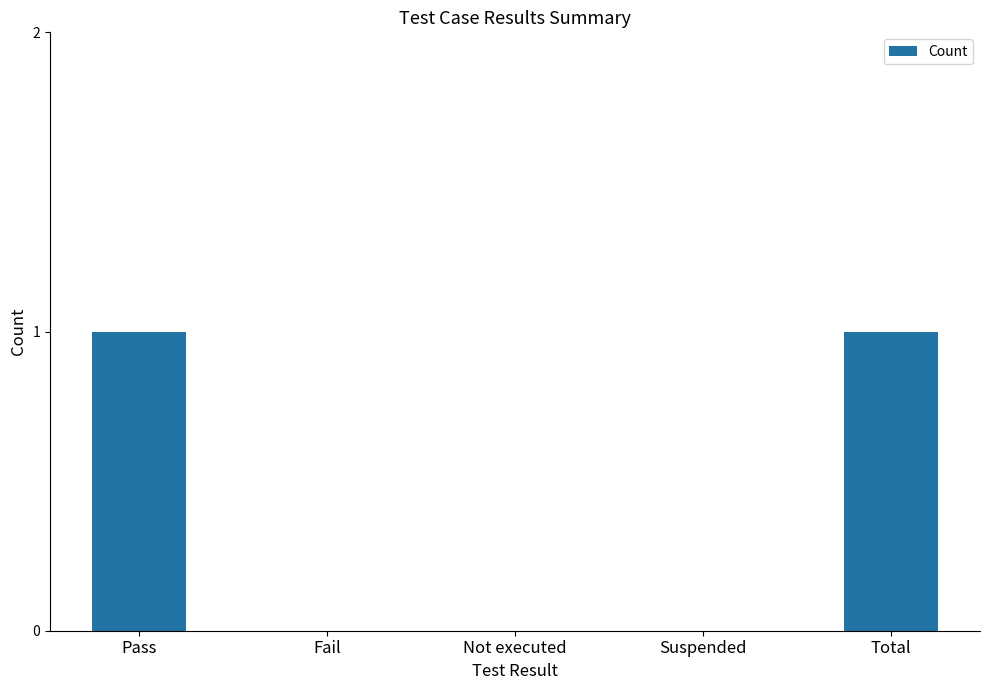

The chart shows a value of 0 at Suspended. True or false?

True